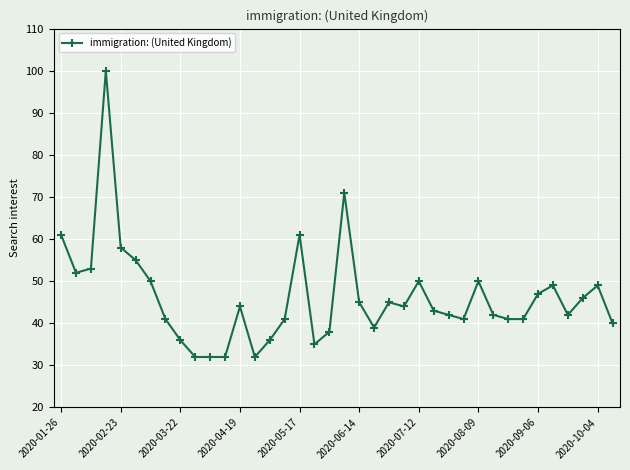

What is the value of the 13th point from the left?

44